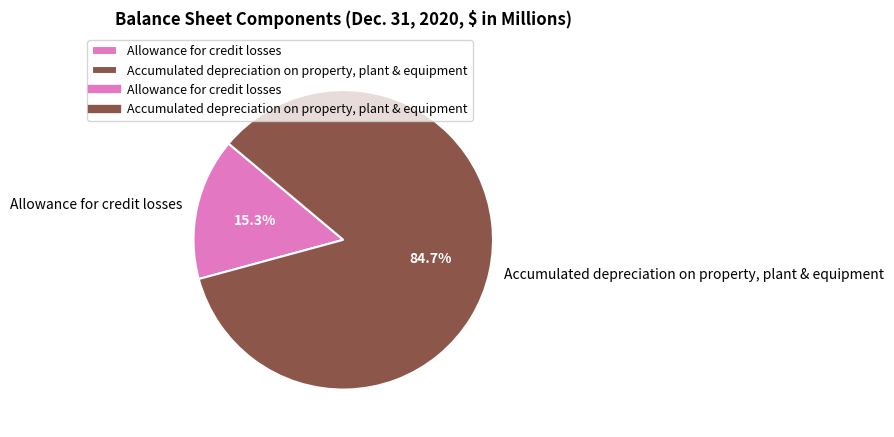

How much of the chart is everything except Accumulated depreciation on property, plant & equipment?

15.3%